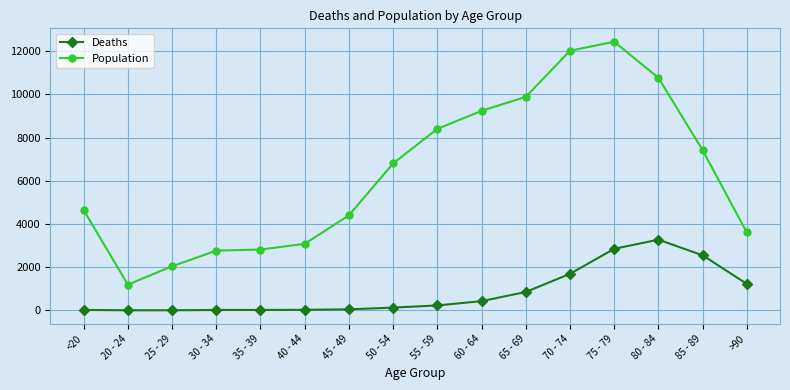

Count the number of data series in this chart.

2